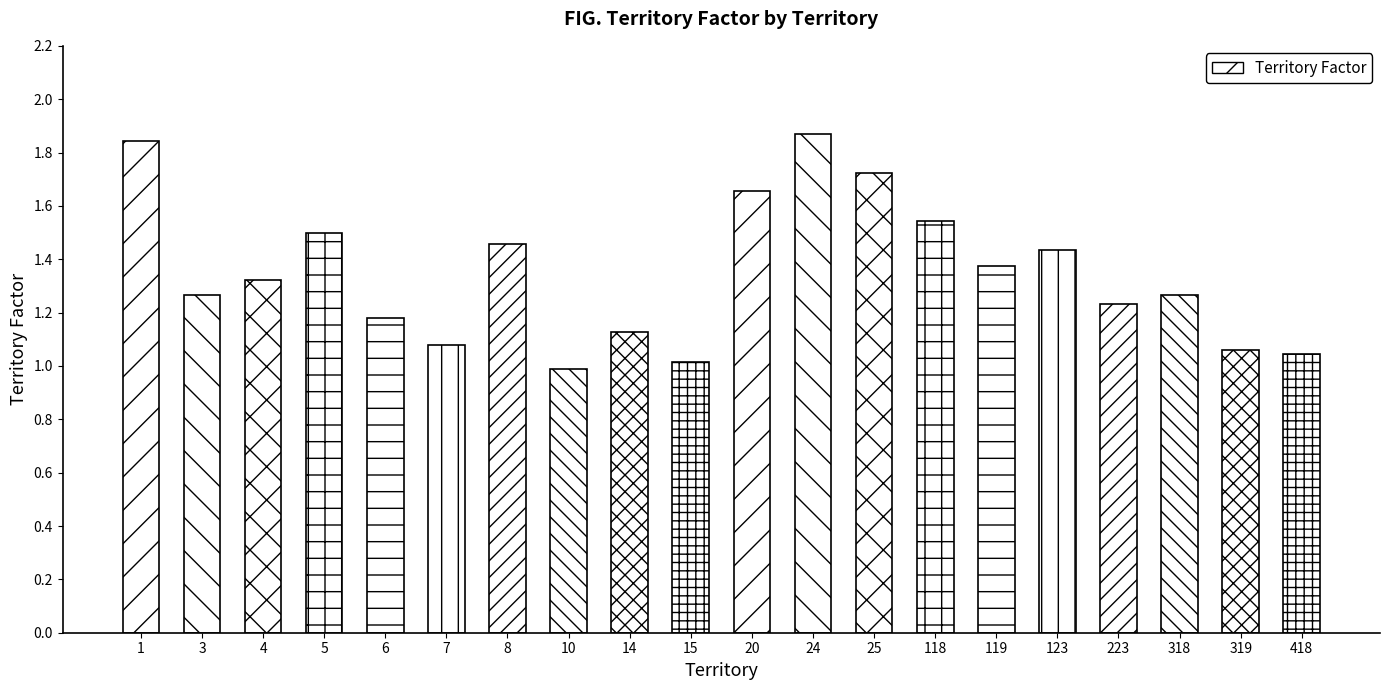

What is the sum of all values?

27.0